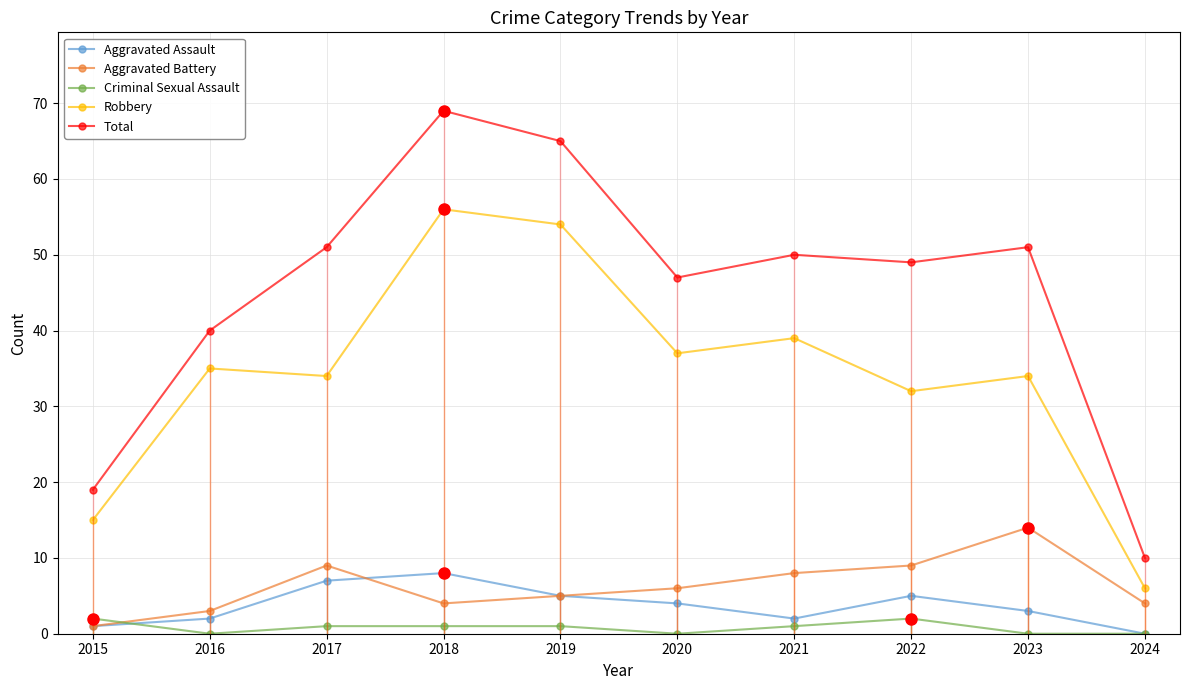

Is the value of Total at 2023 greater than the value of Aggravated Assault at 2021?

Yes